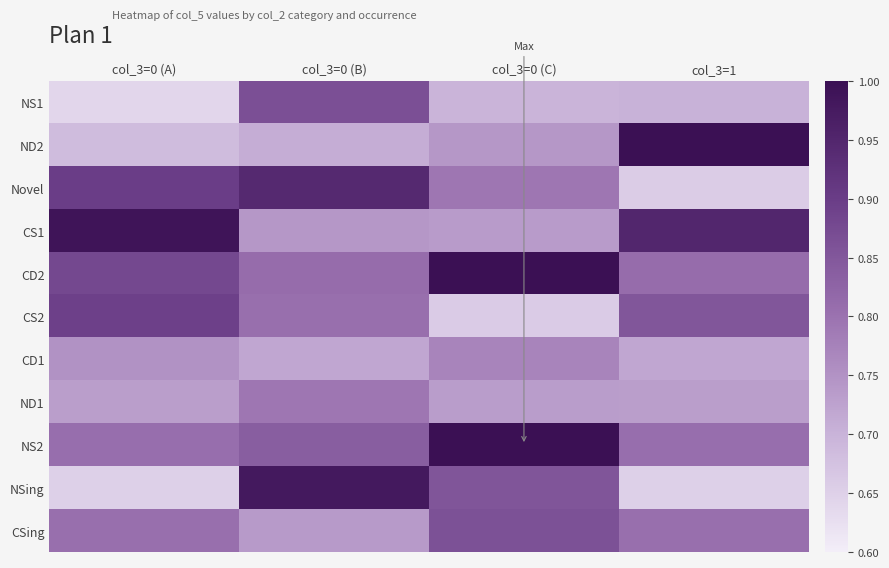

Reading left to right, what are all the values shown in this chart?

NS1: col_3=0 (A)=0.6	col_3=0 (B)=0.9	col_3=0 (C)=0.7	col_3=1=0.7
ND2: col_3=0 (A)=0.7	col_3=0 (B)=0.7	col_3=0 (C)=0.7	col_3=1=1.0
Novel: col_3=0 (A)=0.9	col_3=0 (B)=0.9	col_3=0 (C)=0.8	col_3=1=0.7
CS1: col_3=0 (A)=1.0	col_3=0 (B)=0.7	col_3=0 (C)=0.7	col_3=1=0.9
CD2: col_3=0 (A)=0.9	col_3=0 (B)=0.8	col_3=0 (C)=1.0	col_3=1=0.8
CS2: col_3=0 (A)=0.9	col_3=0 (B)=0.8	col_3=0 (C)=0.7	col_3=1=0.9
CD1: col_3=0 (A)=0.8	col_3=0 (B)=0.7	col_3=0 (C)=0.8	col_3=1=0.7
ND1: col_3=0 (A)=0.7	col_3=0 (B)=0.8	col_3=0 (C)=0.7	col_3=1=0.7
NS2: col_3=0 (A)=0.8	col_3=0 (B)=0.8	col_3=0 (C)=1.0	col_3=1=0.8
NSing: col_3=0 (A)=0.7	col_3=0 (B)=1.0	col_3=0 (C)=0.9	col_3=1=0.7
CSing: col_3=0 (A)=0.8	col_3=0 (B)=0.7	col_3=0 (C)=0.9	col_3=1=0.8